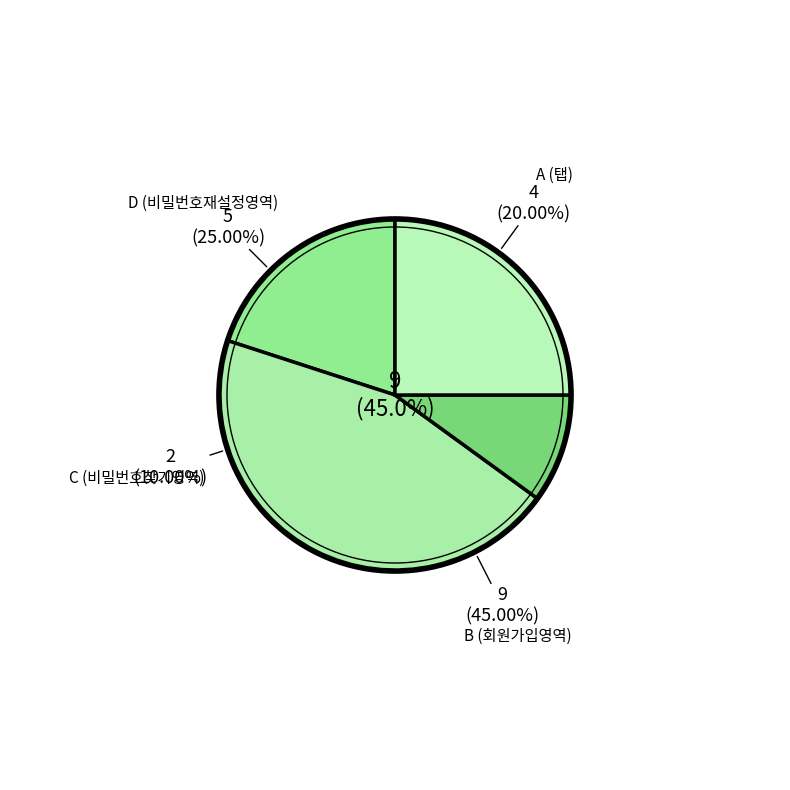

To the nearest percent, what is the combined percentage of C (비밀번호찾기영역) and B (회원가입영역)?

55%